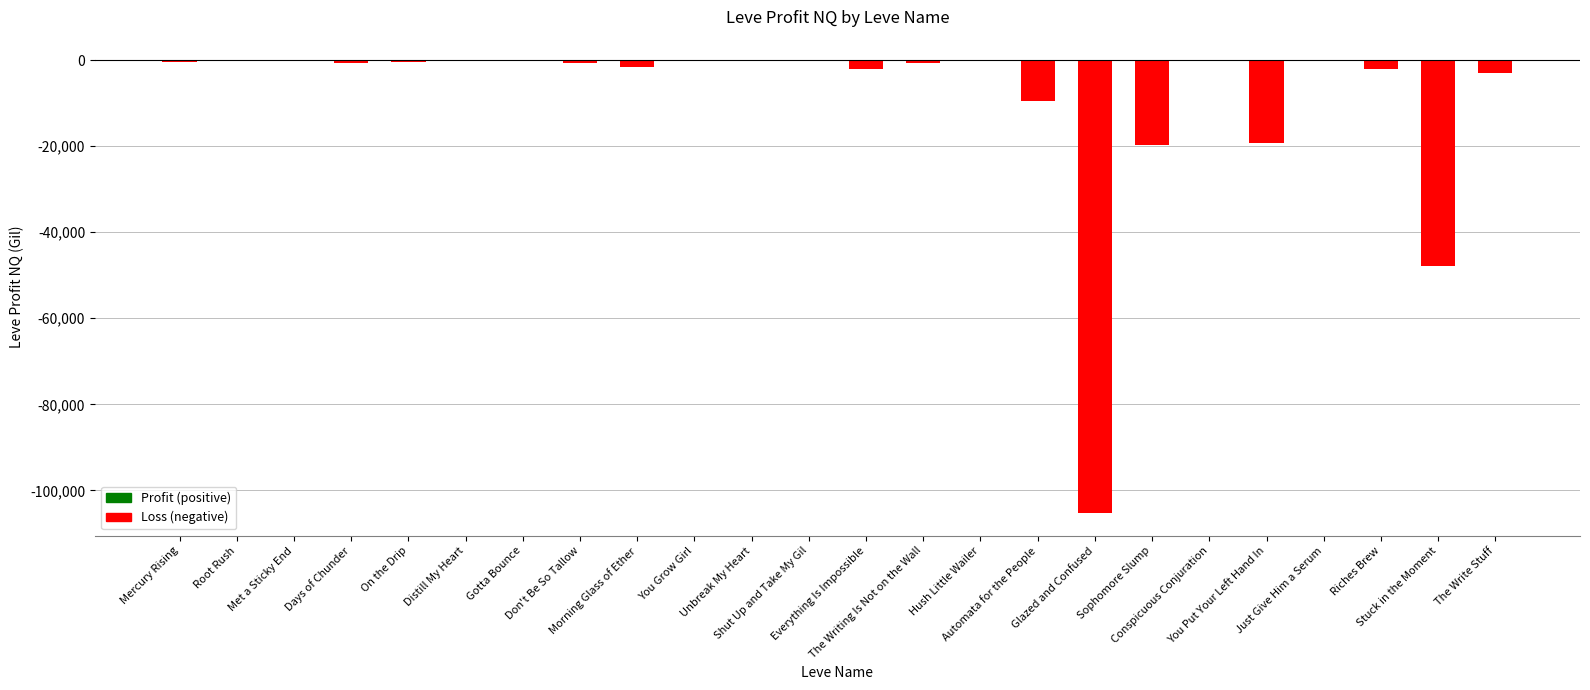

Is it true that the value at Met a Sticky End is -18.3?

True